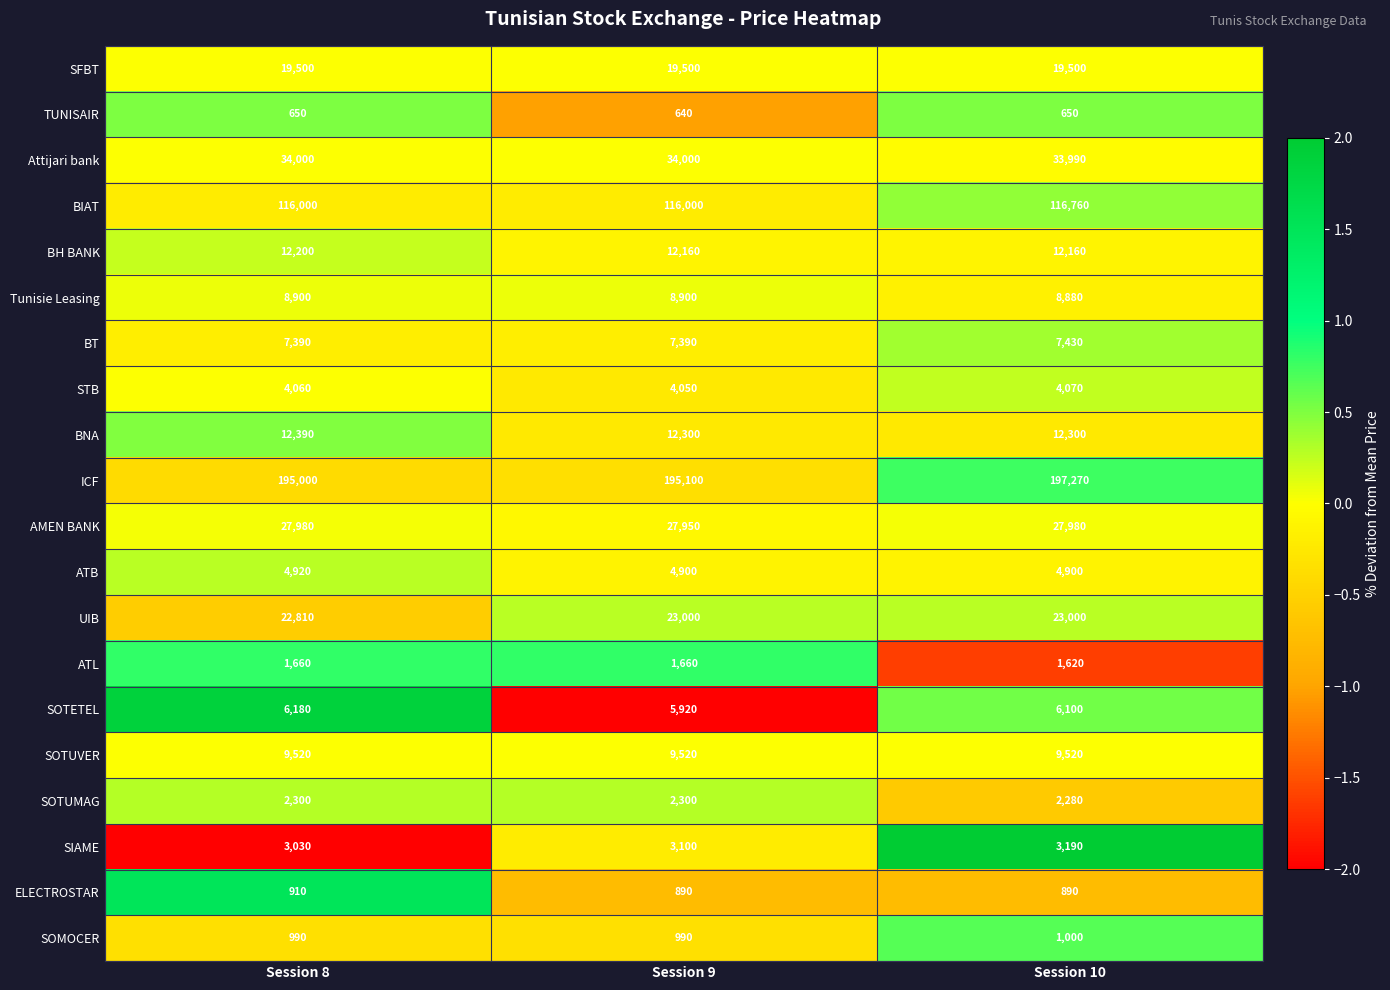

Which series has the largest range (max minus min)?

ICF